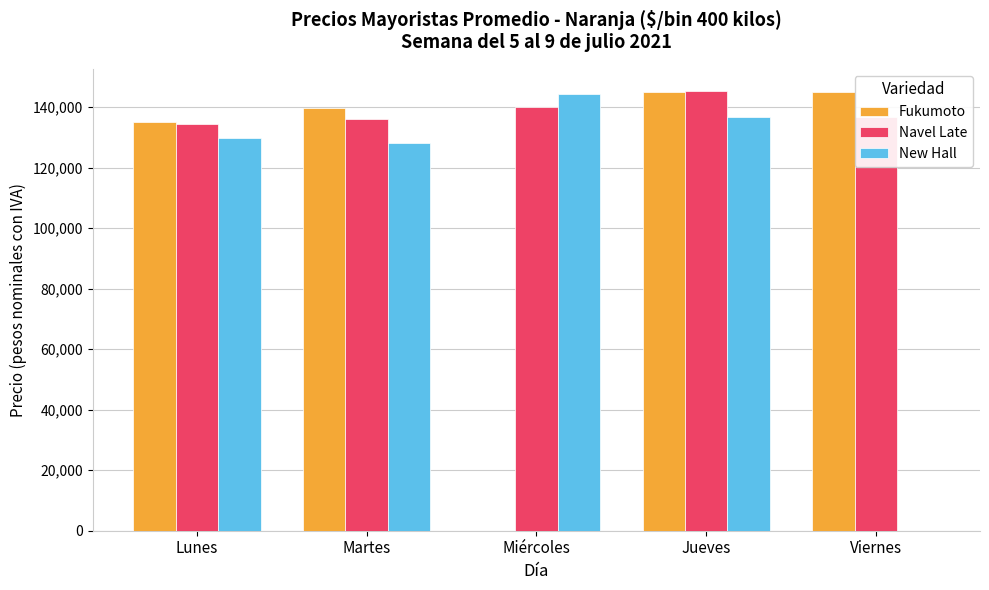

Where is New Hall nearest to the value 72222?

Martes